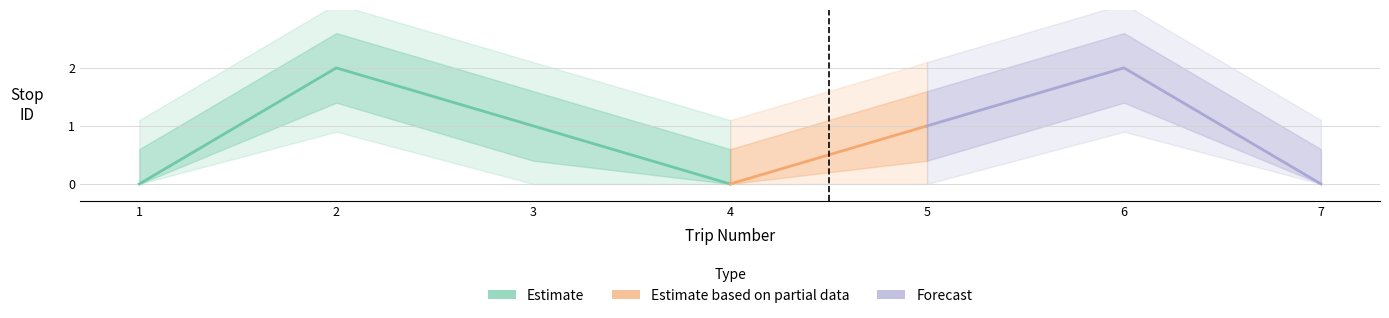

The value at 7 is -1. True or false?

False